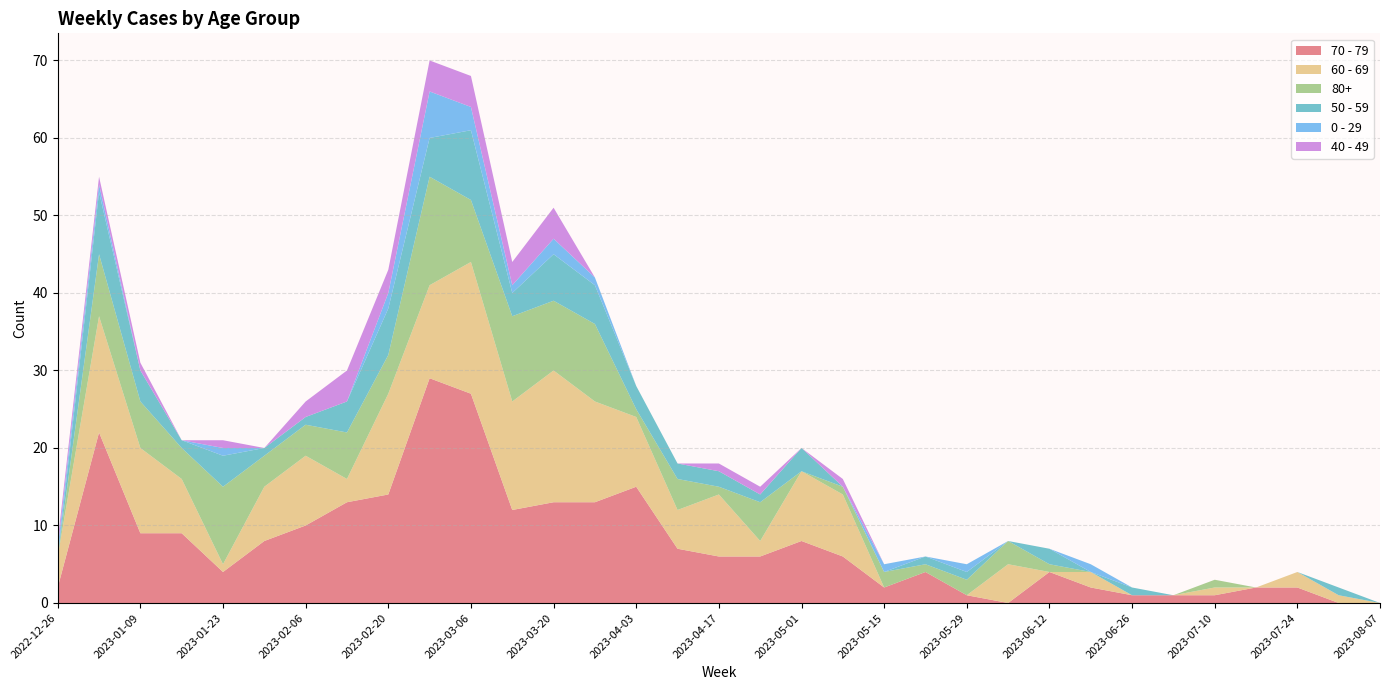

Reading right to left, extract all data points from this chart.

70 - 79: 2023-08-07=0	2023-07-31=0	2023-07-24=2	2023-07-17=2	2023-07-10=1	2023-07-03=1	2023-06-26=1	2023-06-19=2	2023-06-12=4	2023-06-05=0	2023-05-29=1	2023-05-22=4	2023-05-15=2	2023-05-08=6	2023-05-01=8	2023-04-24=6	2023-04-17=6	2023-04-10=7	2023-04-03=15	2023-03-27=13	2023-03-20=13	2023-03-13=12	2023-03-06=27	2023-02-27=29	2023-02-20=14	2023-02-13=13	2023-02-06=10	2023-01-30=8	2023-01-23=4	2023-01-16=9	2023-01-09=9	2023-01-02=22	2022-12-26=2
60 - 69: 2023-08-07=0	2023-07-31=1	2023-07-24=2	2023-07-17=0	2023-07-10=1	2023-07-03=0	2023-06-26=0	2023-06-19=2	2023-06-12=0	2023-06-05=5	2023-05-29=0	2023-05-22=0	2023-05-15=0	2023-05-08=8	2023-05-01=9	2023-04-24=2	2023-04-17=8	2023-04-10=5	2023-04-03=9	2023-03-27=13	2023-03-20=17	2023-03-13=14	2023-03-06=17	2023-02-27=12	2023-02-20=13	2023-02-13=3	2023-02-06=9	2023-01-30=7	2023-01-23=1	2023-01-16=7	2023-01-09=11	2023-01-02=15	2022-12-26=4
80+: 2023-08-07=0	2023-07-31=0	2023-07-24=0	2023-07-17=0	2023-07-10=1	2023-07-03=0	2023-06-26=0	2023-06-19=0	2023-06-12=1	2023-06-05=3	2023-05-29=2	2023-05-22=1	2023-05-15=2	2023-05-08=1	2023-05-01=0	2023-04-24=5	2023-04-17=1	2023-04-10=4	2023-04-03=1	2023-03-27=10	2023-03-20=9	2023-03-13=11	2023-03-06=8	2023-02-27=14	2023-02-20=5	2023-02-13=6	2023-02-06=4	2023-01-30=4	2023-01-23=10	2023-01-16=4	2023-01-09=6	2023-01-02=8	2022-12-26=0
50 - 59: 2023-08-07=0	2023-07-31=1	2023-07-24=0	2023-07-17=0	2023-07-10=0	2023-07-03=0	2023-06-26=1	2023-06-19=0	2023-06-12=2	2023-06-05=0	2023-05-29=1	2023-05-22=1	2023-05-15=0	2023-05-08=0	2023-05-01=3	2023-04-24=1	2023-04-17=2	2023-04-10=2	2023-04-03=3	2023-03-27=5	2023-03-20=6	2023-03-13=3	2023-03-06=9	2023-02-27=5	2023-02-20=6	2023-02-13=4	2023-02-06=1	2023-01-30=1	2023-01-23=4	2023-01-16=1	2023-01-09=4	2023-01-02=8	2022-12-26=0
0 - 29: 2023-08-07=0	2023-07-31=0	2023-07-24=0	2023-07-17=0	2023-07-10=0	2023-07-03=0	2023-06-26=0	2023-06-19=1	2023-06-12=0	2023-06-05=0	2023-05-29=1	2023-05-22=0	2023-05-15=1	2023-05-08=0	2023-05-01=0	2023-04-24=0	2023-04-17=0	2023-04-10=0	2023-04-03=0	2023-03-27=1	2023-03-20=2	2023-03-13=1	2023-03-06=3	2023-02-27=6	2023-02-20=2	2023-02-13=0	2023-02-06=0	2023-01-30=0	2023-01-23=1	2023-01-16=0	2023-01-09=0	2023-01-02=1	2022-12-26=1
40 - 49: 2023-08-07=0	2023-07-31=0	2023-07-24=0	2023-07-17=0	2023-07-10=0	2023-07-03=0	2023-06-26=0	2023-06-19=0	2023-06-12=0	2023-06-05=0	2023-05-29=0	2023-05-22=0	2023-05-15=0	2023-05-08=1	2023-05-01=0	2023-04-24=1	2023-04-17=1	2023-04-10=0	2023-04-03=0	2023-03-27=0	2023-03-20=4	2023-03-13=3	2023-03-06=4	2023-02-27=4	2023-02-20=3	2023-02-13=4	2023-02-06=2	2023-01-30=0	2023-01-23=1	2023-01-16=0	2023-01-09=1	2023-01-02=1	2022-12-26=1